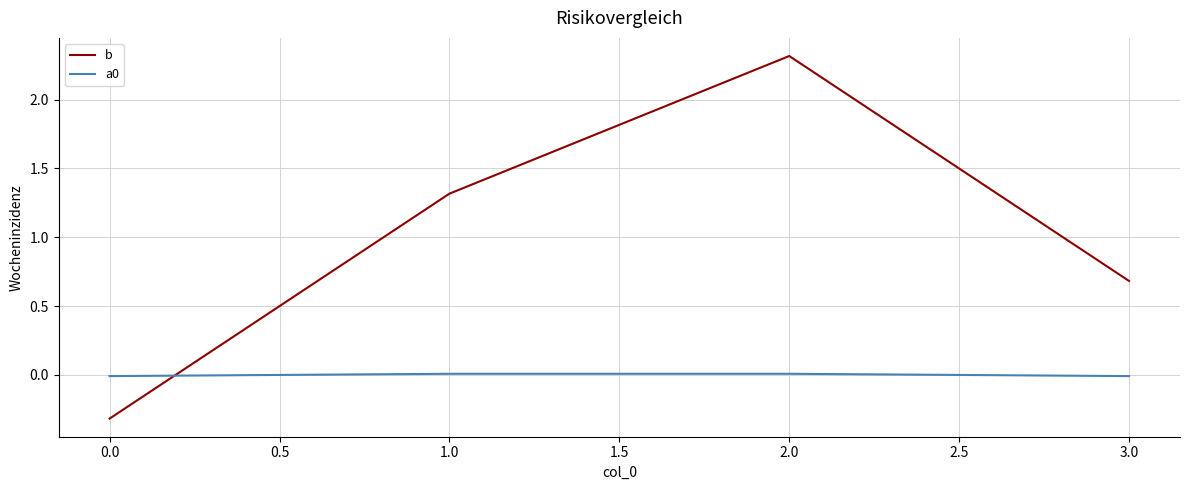

True or false: b and a0 intersect in this chart.

True